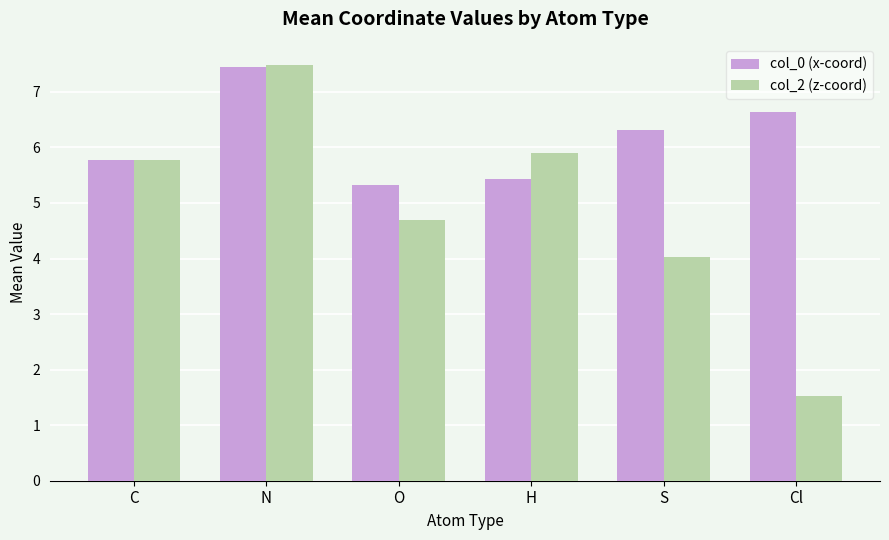

Reading left to right, extract all data points from this chart.

col_0 (x-coord): C=5.8	N=7.5	O=5.3	H=5.4	S=6.3	Cl=6.6
col_2 (z-coord): C=5.8	N=7.5	O=4.7	H=5.9	S=4.0	Cl=1.5